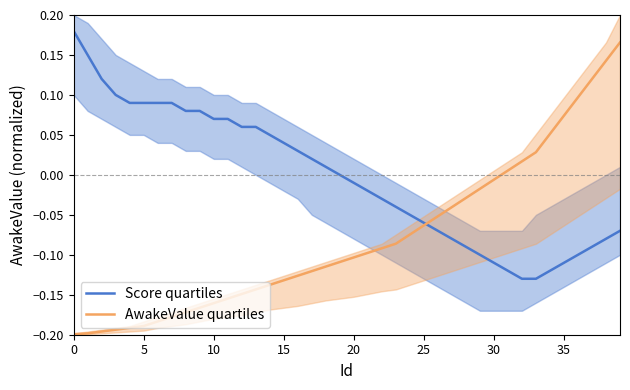

At how many categories does at least one series exceed 0?

28